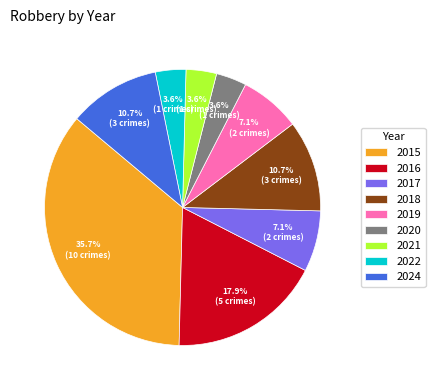

To the nearest percent, what is the average slice percentage?

11%